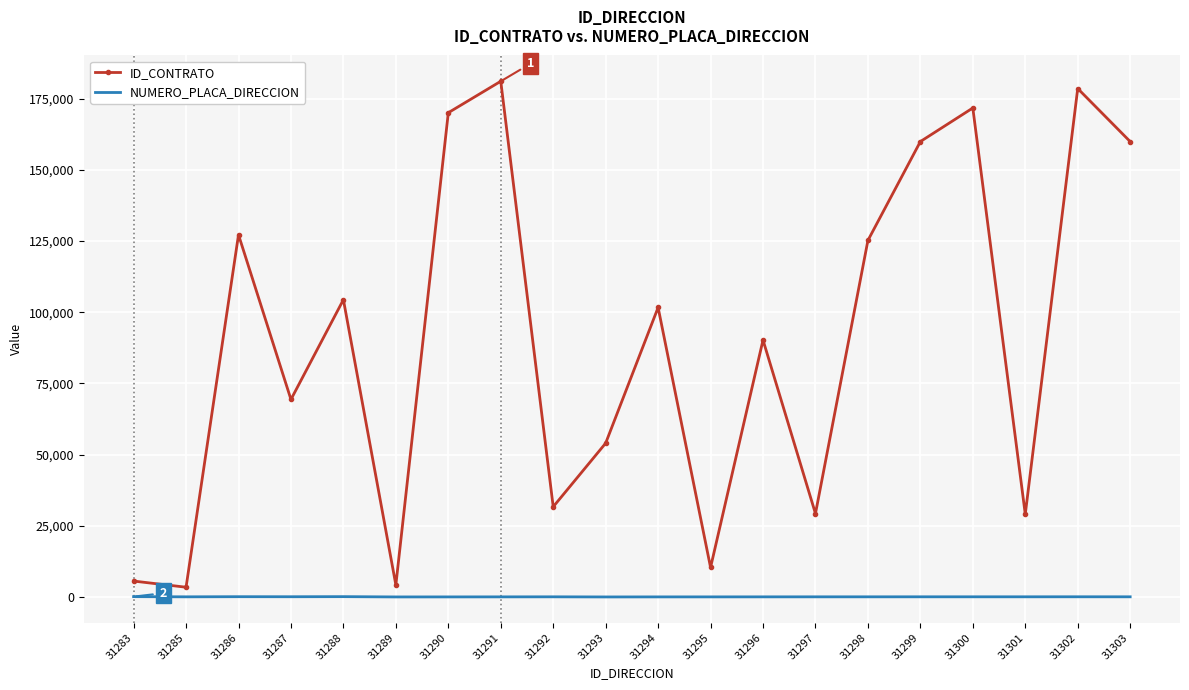

The NUMERO_PLACA_DIRECCION series shows 89 at 31286. True or false?

True